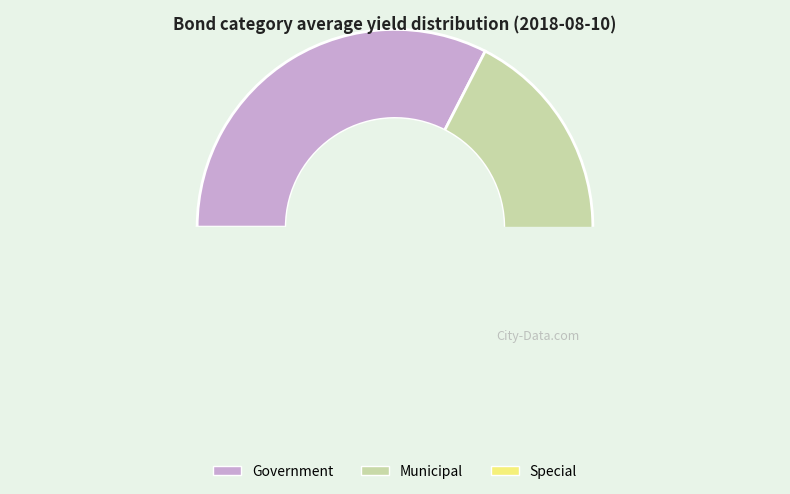

To the nearest percent, what portion does Municipal represent?

34%